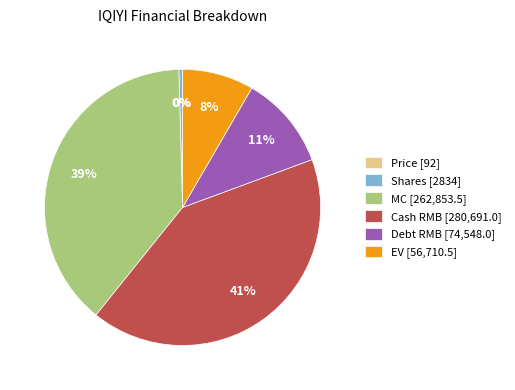

Is there any slice that represents more than half of the pie?

No